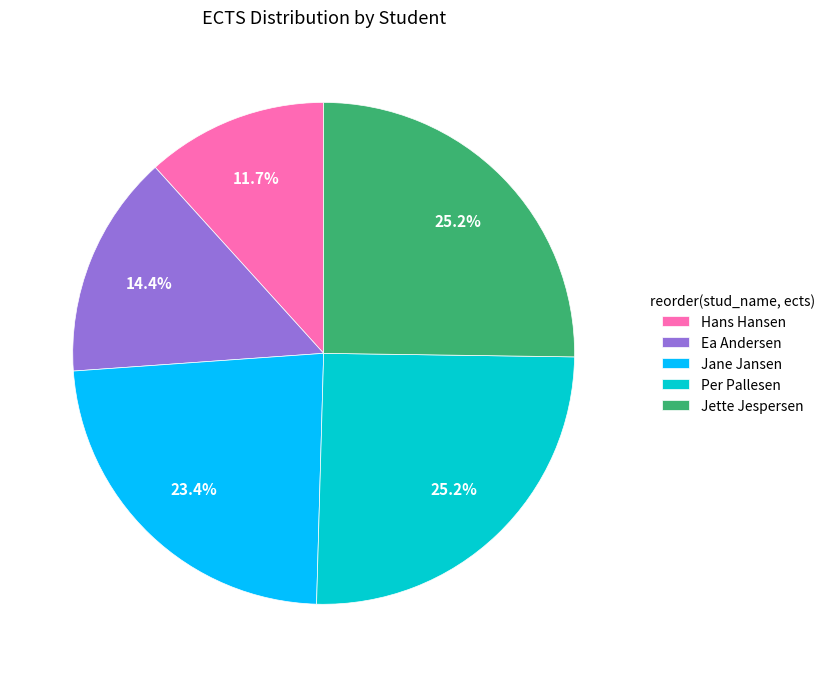

To the nearest percent, what is the difference between the largest and smallest slice percentages?

14%